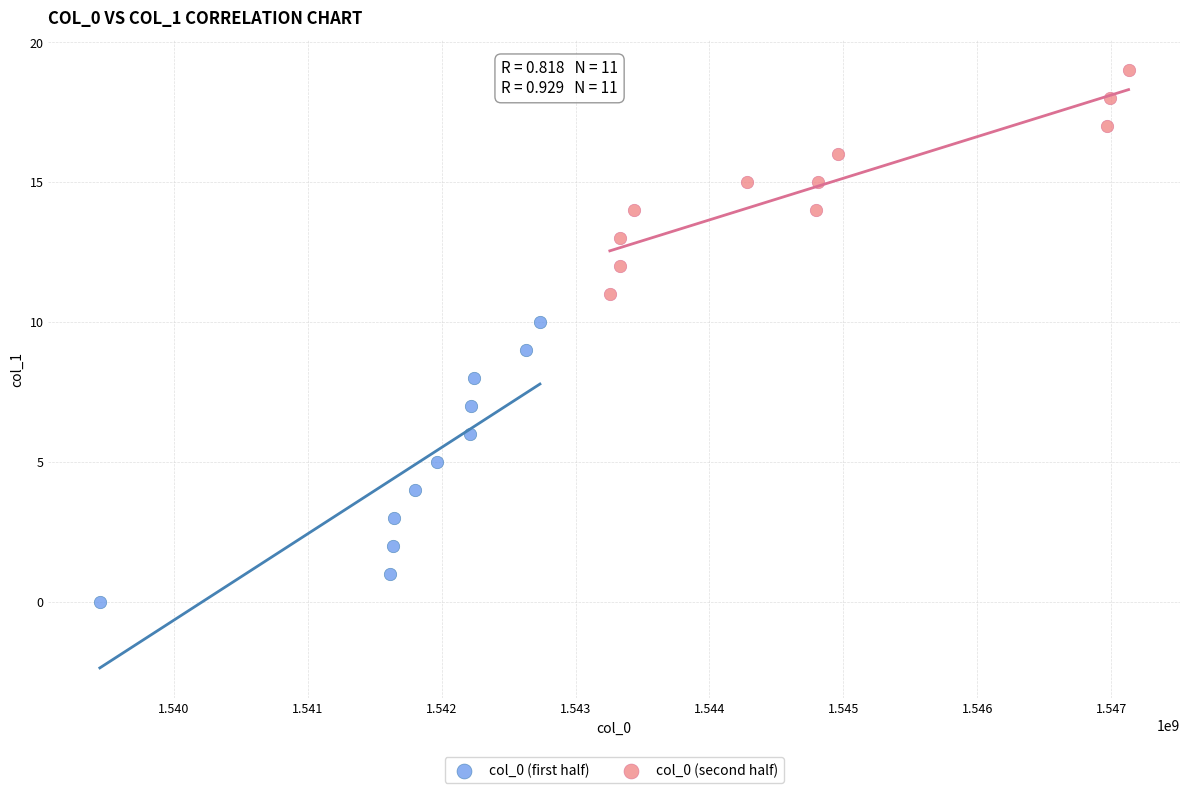

Which series reaches the maximum Y coordinate?

col_0 (second half)